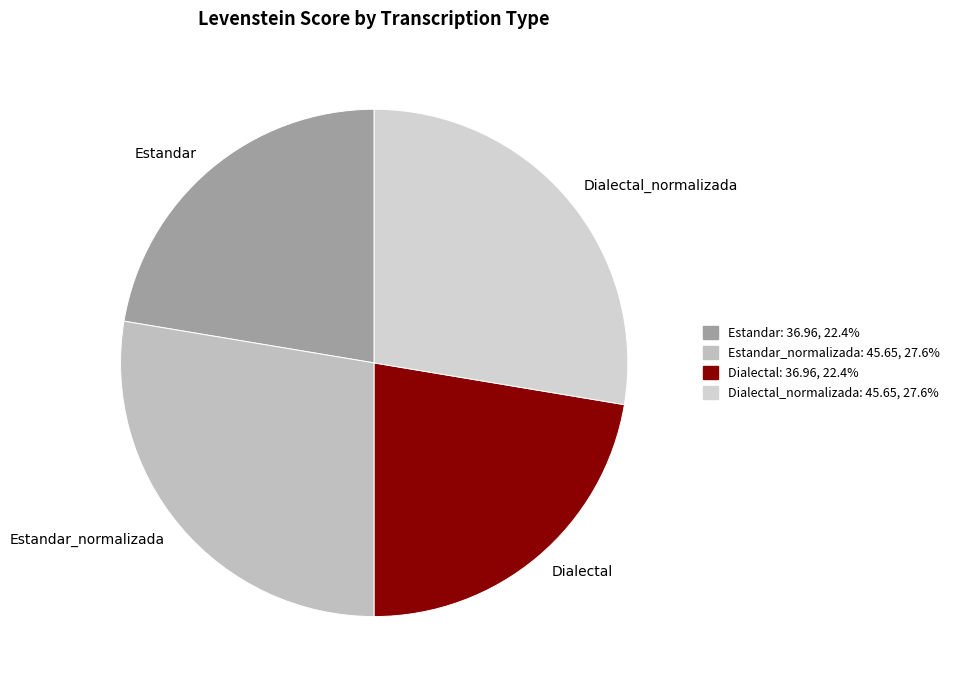

Is there any slice that represents more than half of the pie?

No